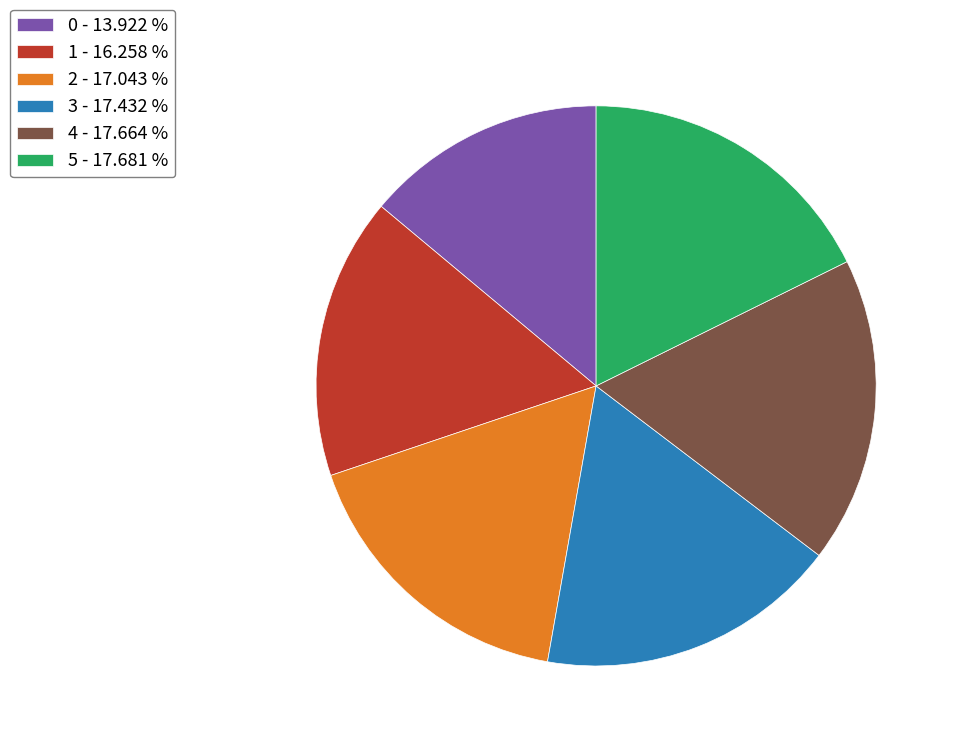

Combined, do 2 - 17.043 % and 1 - 16.258 % account for over 50%?

No